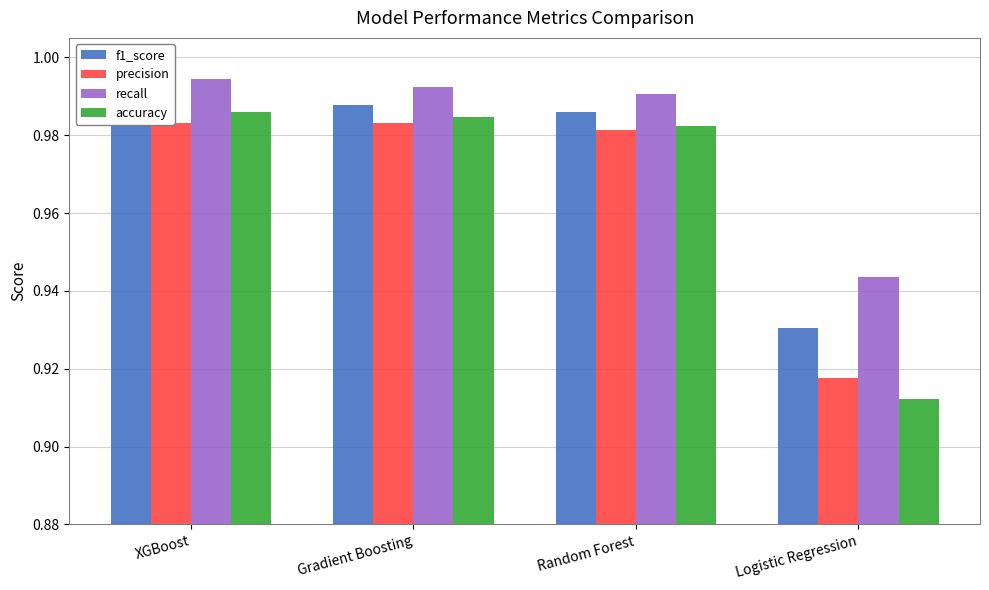

At which label does precision reach its minimum?

Logistic Regression